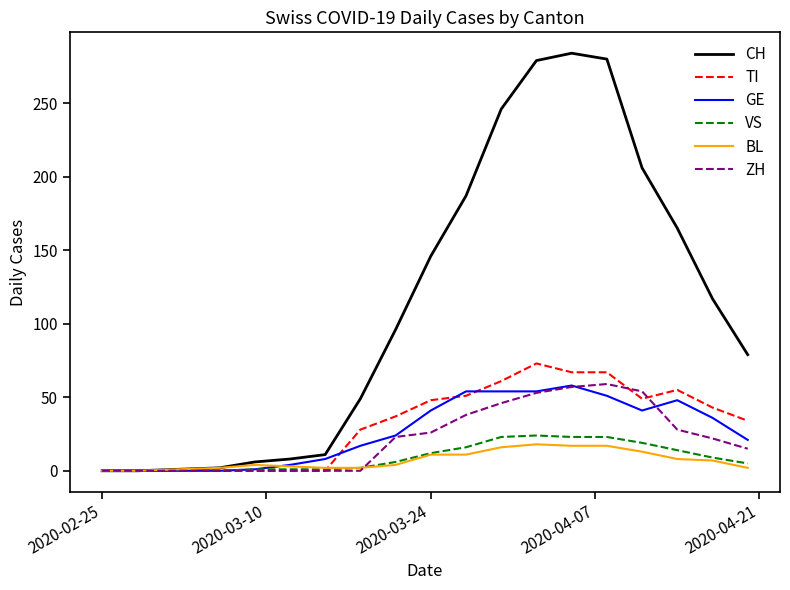

Which series has the largest total across all categories?

CH